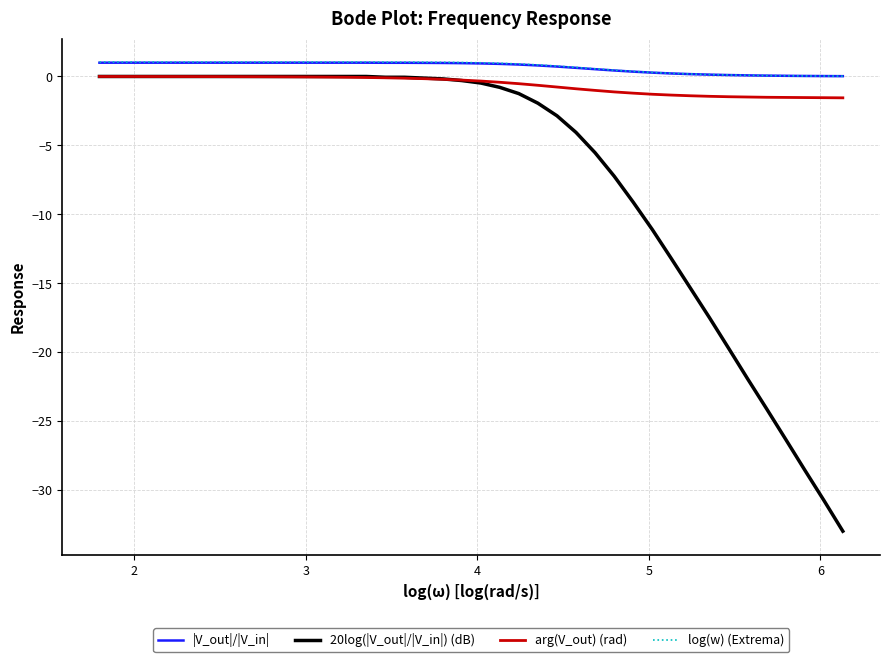

True or false: arg(V_out) (rad) and |V_out|/|V_in| cross at least once.

False